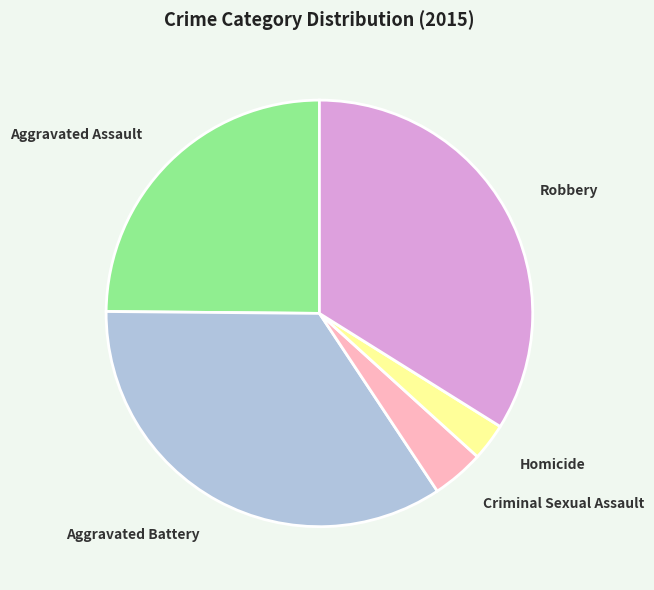

Is there any slice that represents more than half of the pie?

No